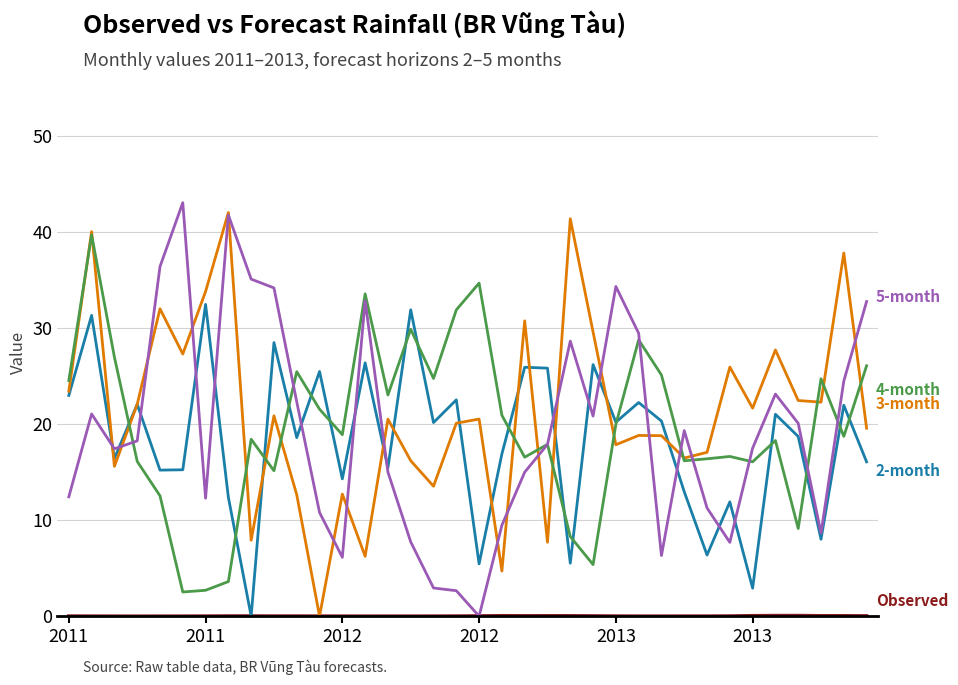

How many lines are shown in the chart?

5